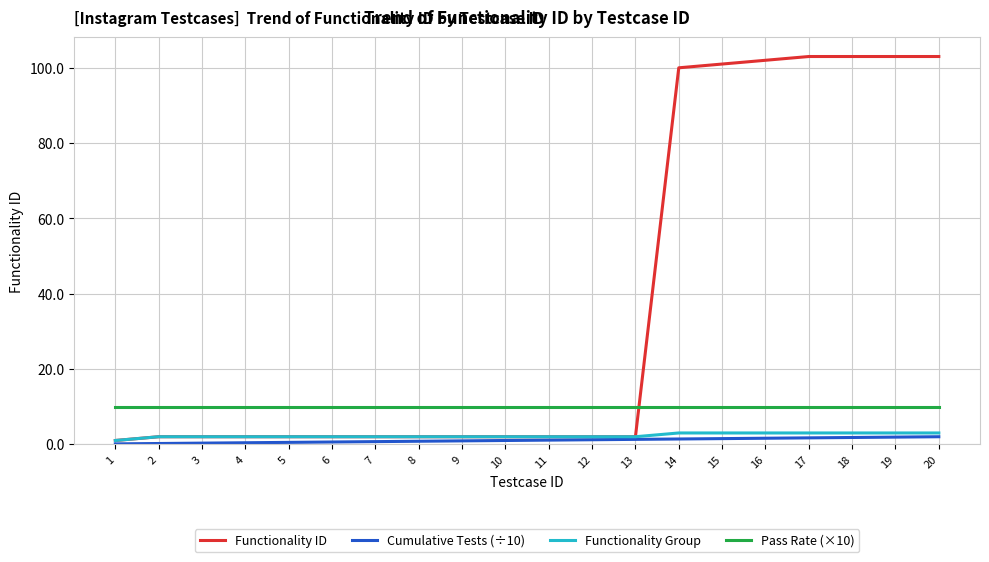

What is the approximate value of Pass Rate (×10) at 8?

10.0